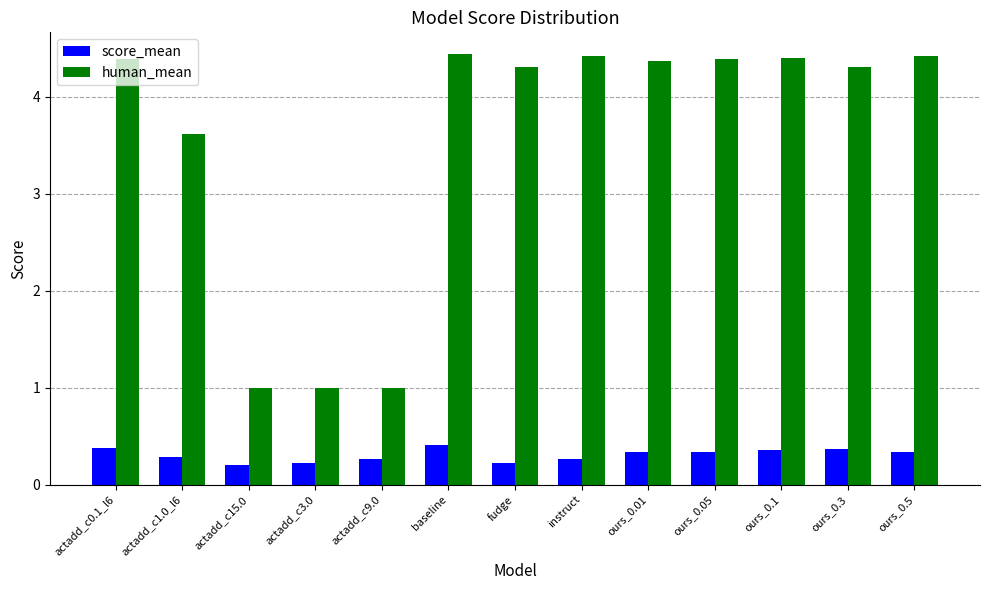

Rank the series by their maximum value, from lowest to highest.

score_mean, human_mean